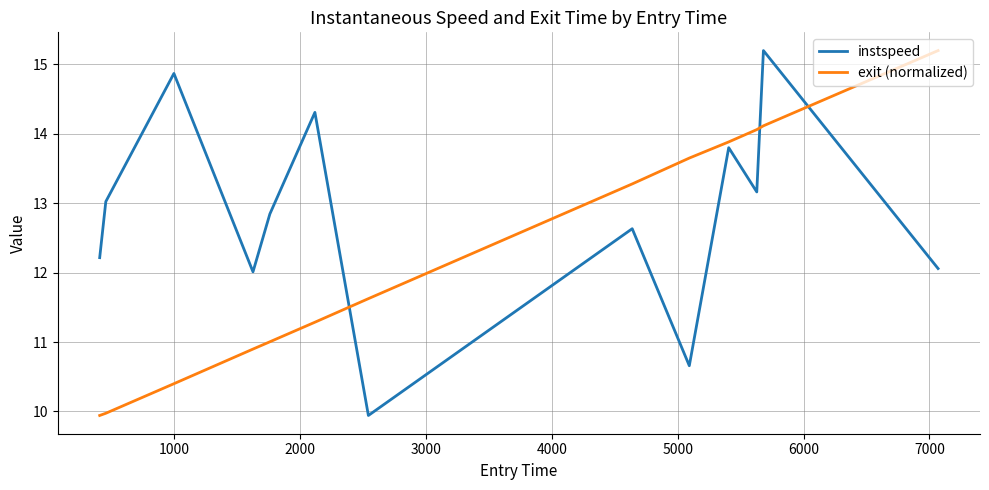

What is the minimum value for instspeed?

9.9